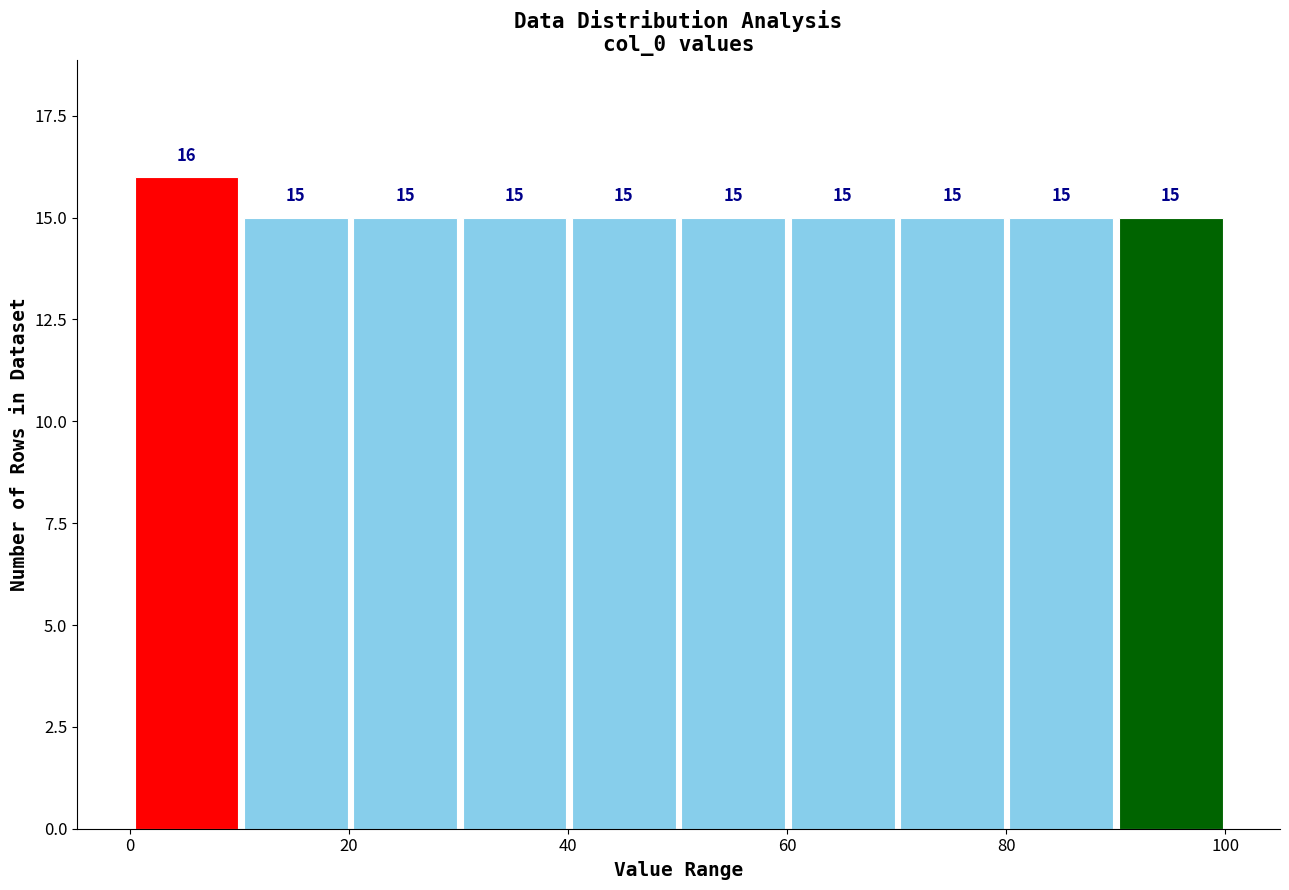

Which range on the x-axis has the tallest bar?

0 to 10